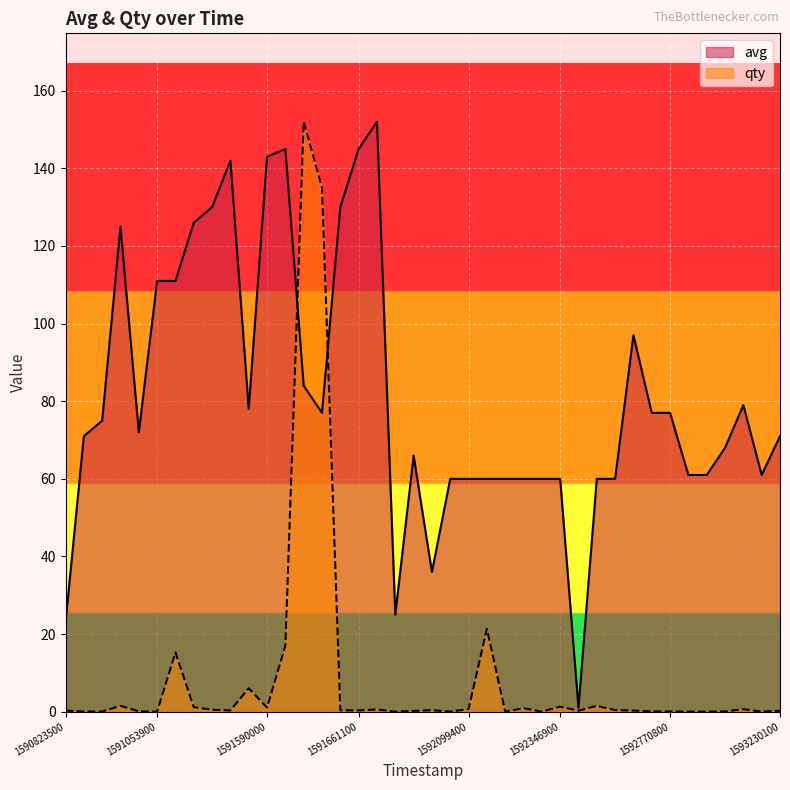

The value of avg at 32 is 77.0. True or false?

True